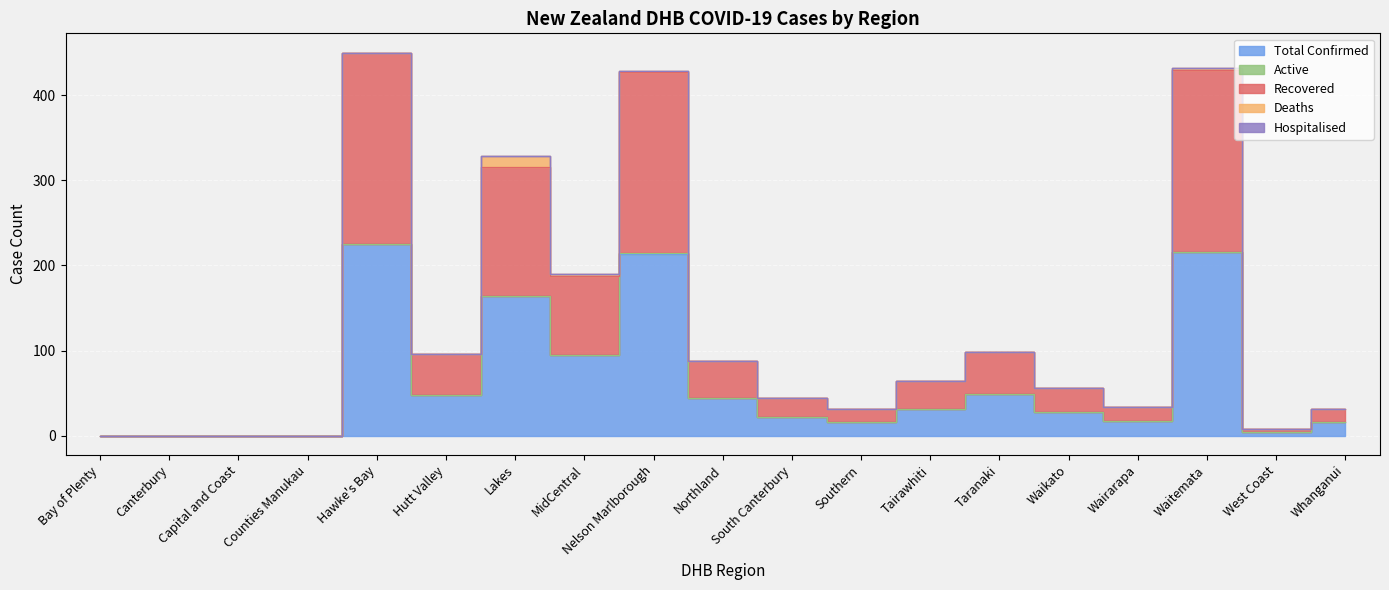

At how many categories does at least one series exceed 142?

4